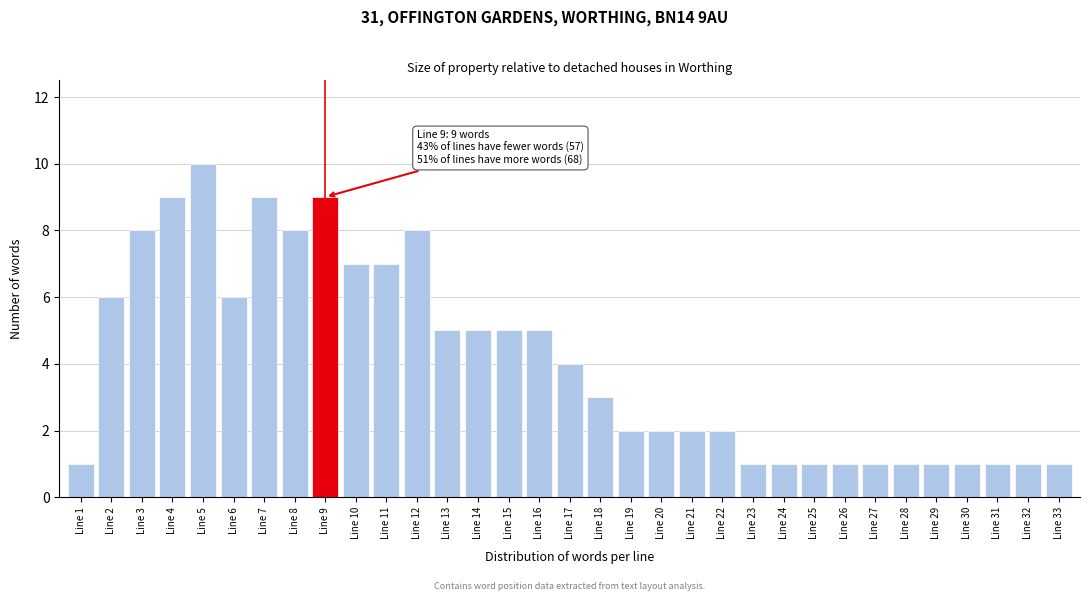

The chart shows a value of 0 at Line 1. True or false?

False